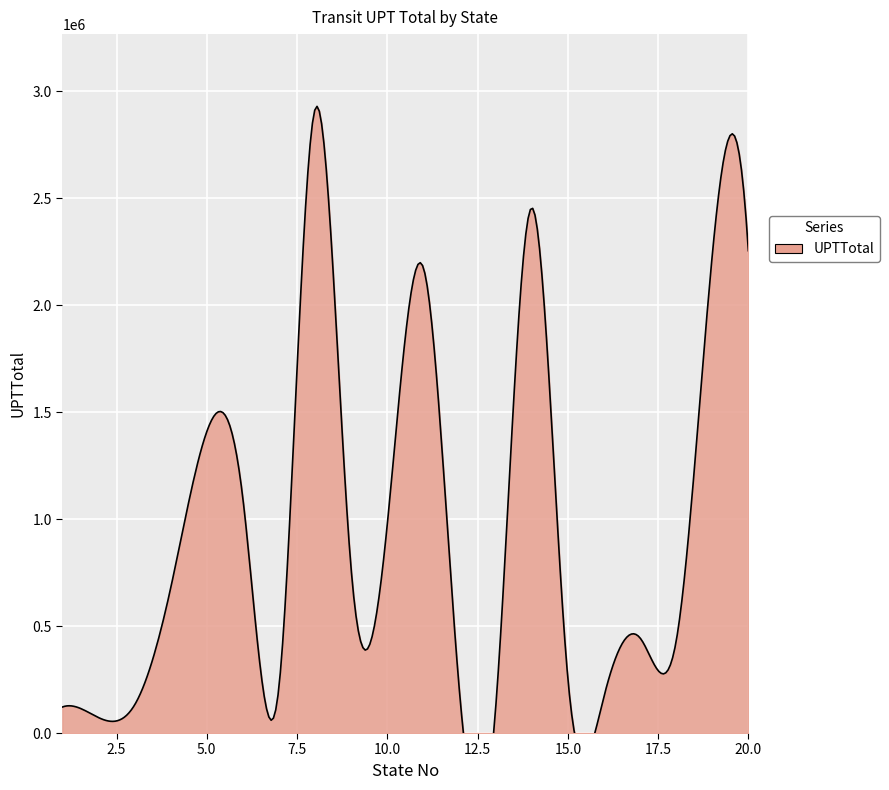

What is the sum of the values at 7 and 18?

645629.2